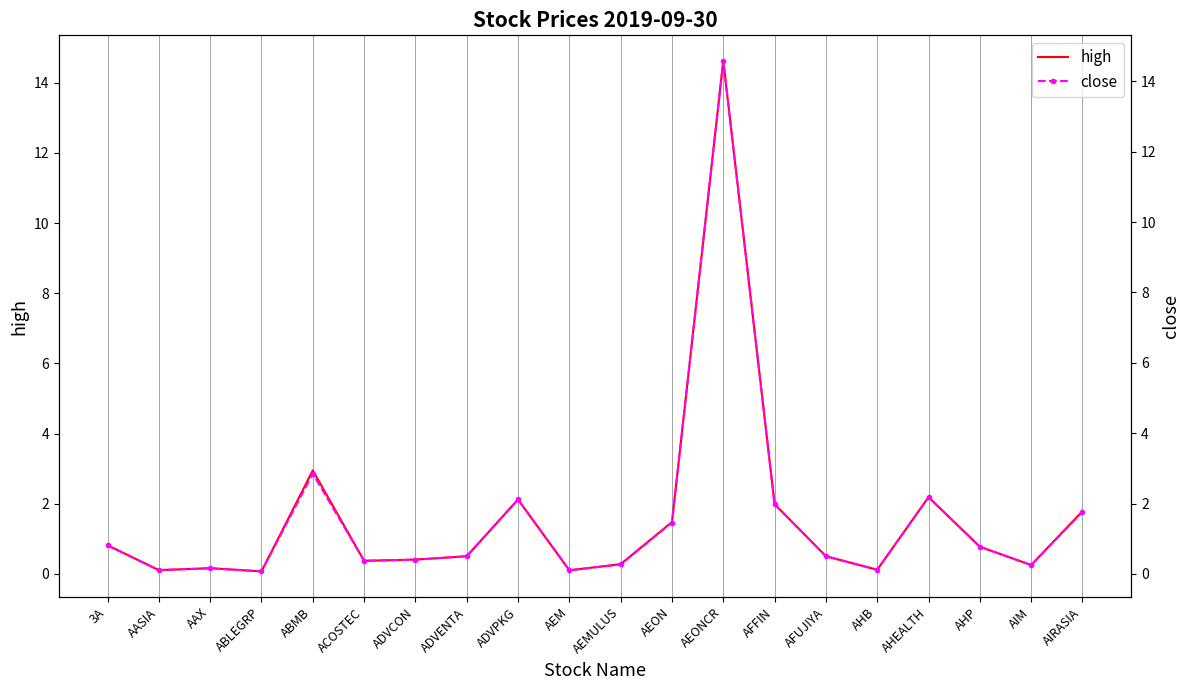

What is the value of the close point at the 6th from the left?

0.4